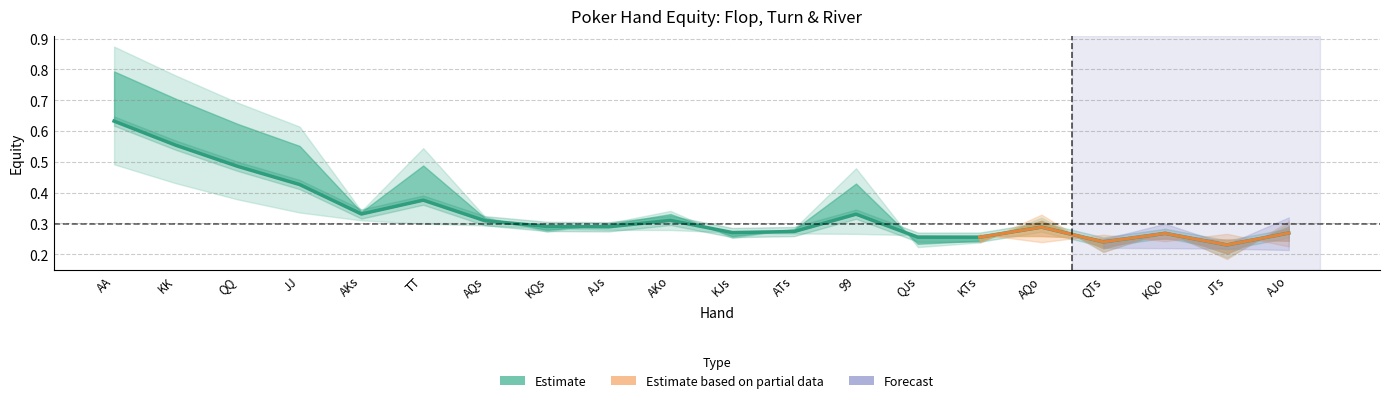

What is the label of the 11th point from the left?

KJs